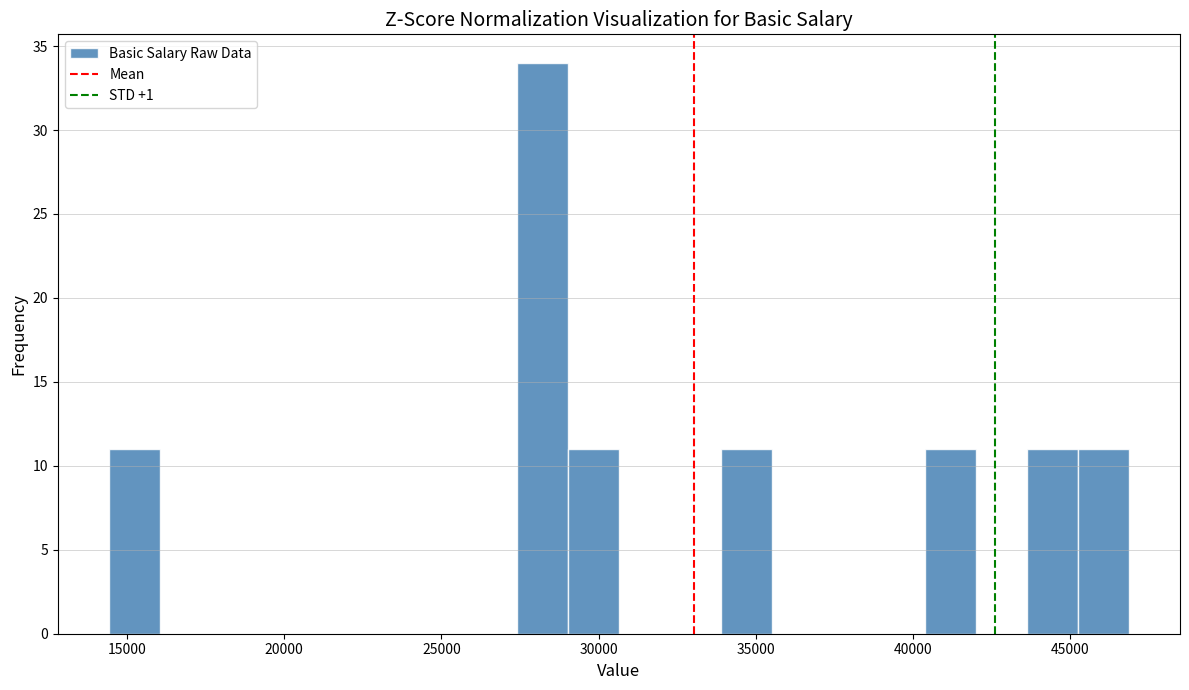

Read against the x-axis, roughly where is the centre of the tallest bar?

28000